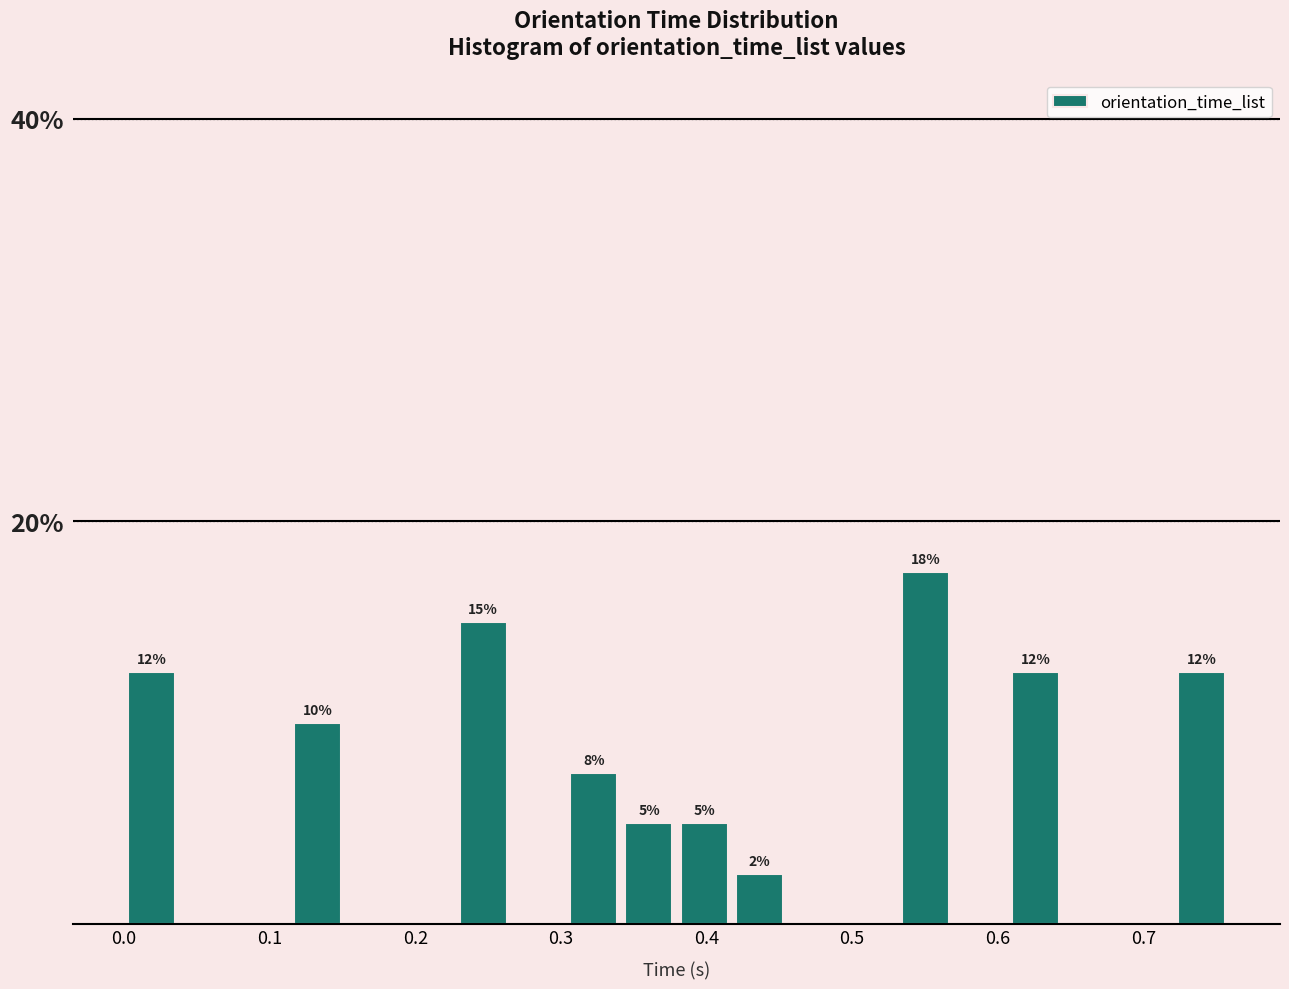

Read against the x-axis, roughly where is the centre of the tallest bar?

0.55